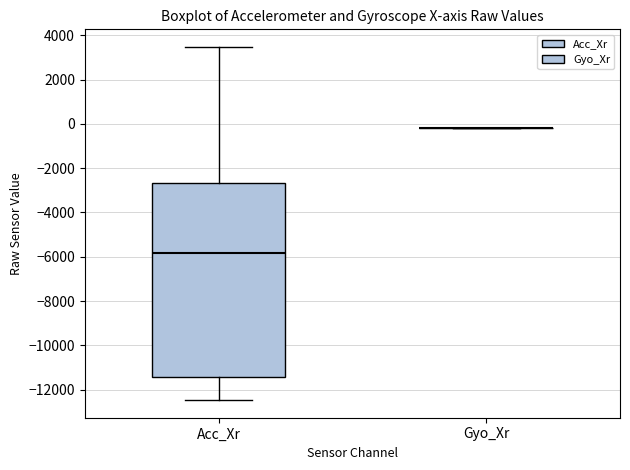

Reading left to right, read every box against the y-axis: the position of its median line, the range the box covers, and the ends of its whiskers. The values are not printed on the chart, so give them approximately, as read against the axis.

Acc_Xr: median -5800, box -11400 to -2600, whiskers -12400 to 3400
Gyo_Xr: box collapsed to a line at -200, whiskers -200 to -200